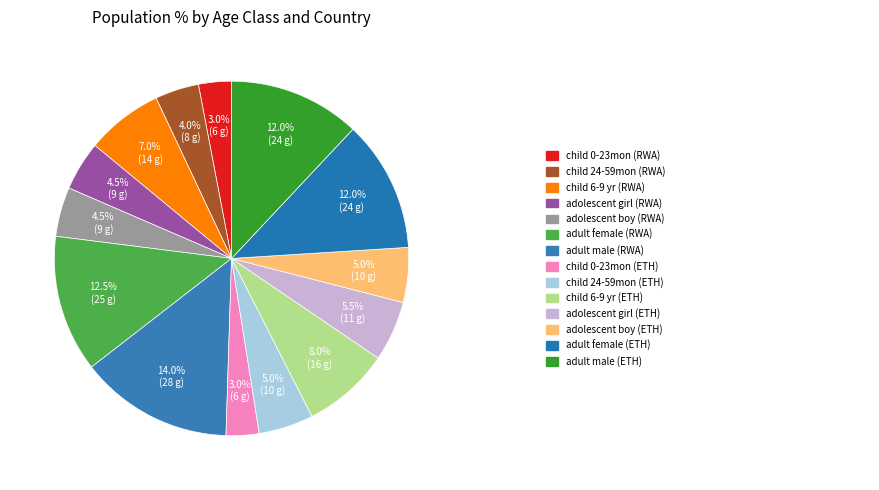

Is there a majority slice in this chart?

No